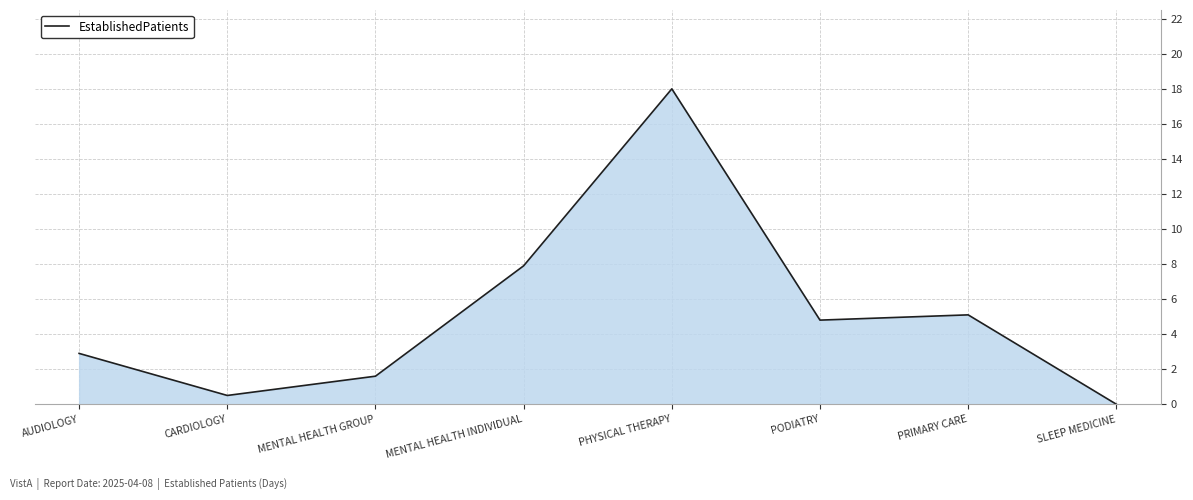

Is it true that the value at MENTAL HEALTH INDIVIDUAL is 3.6?

False